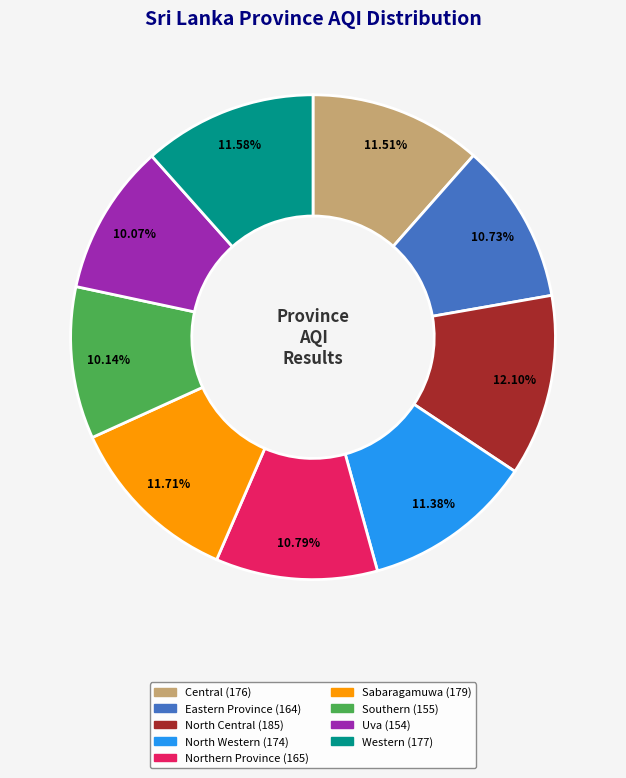

What is the ratio of the value at Sabaragamuwa to the value at Uva?

1.2